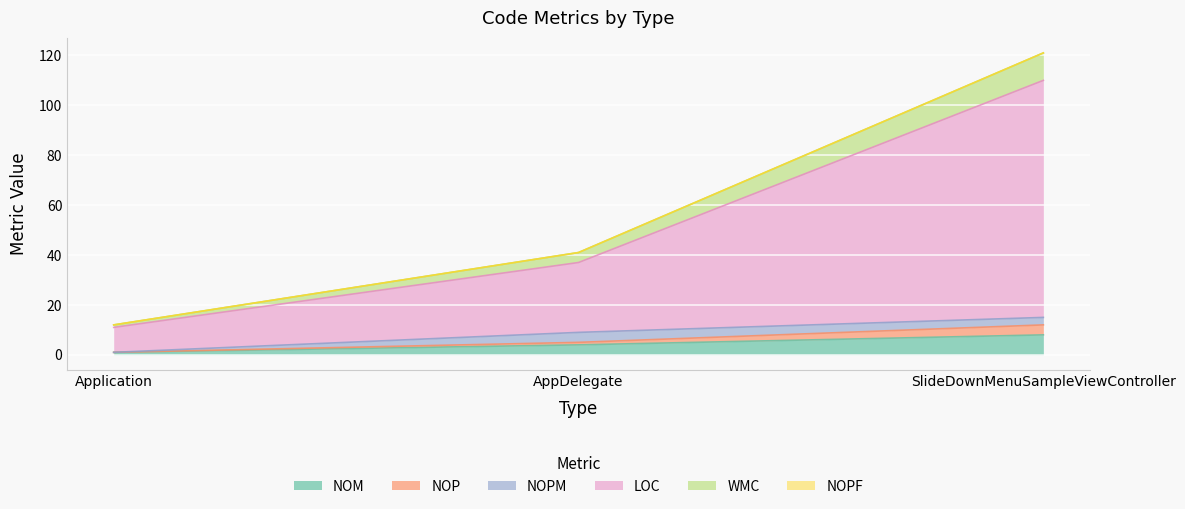

How many lines are shown in the chart?

6